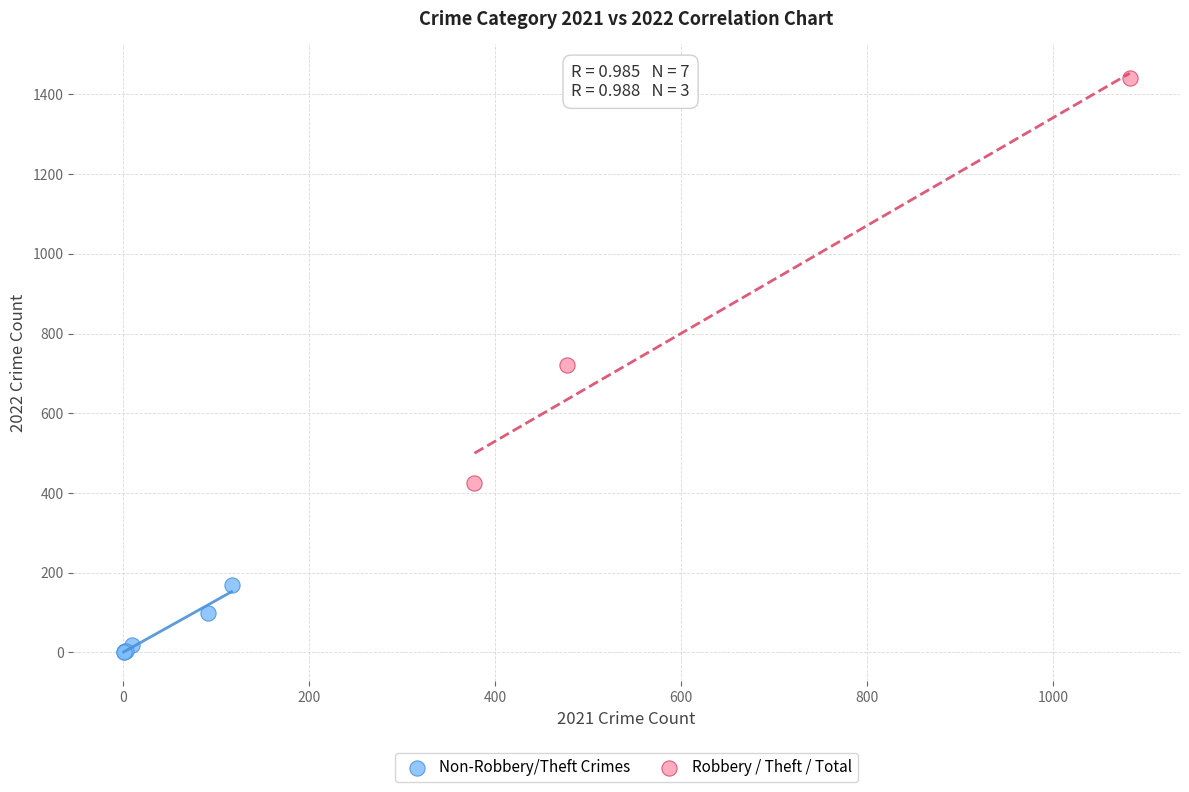

Which series contains the lowest Y value?

Non-Robbery/Theft Crimes